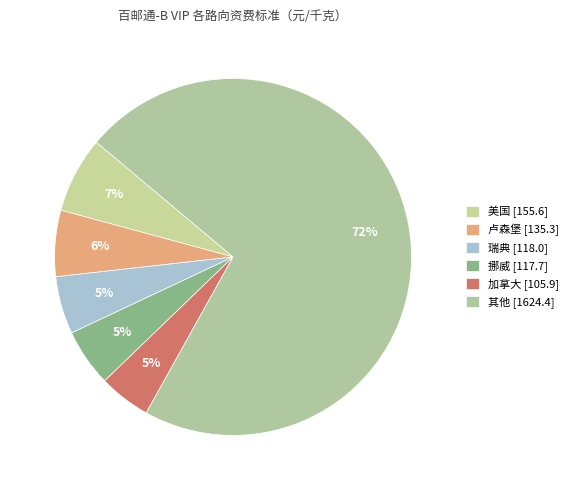

Count the number of slices in the pie.

6